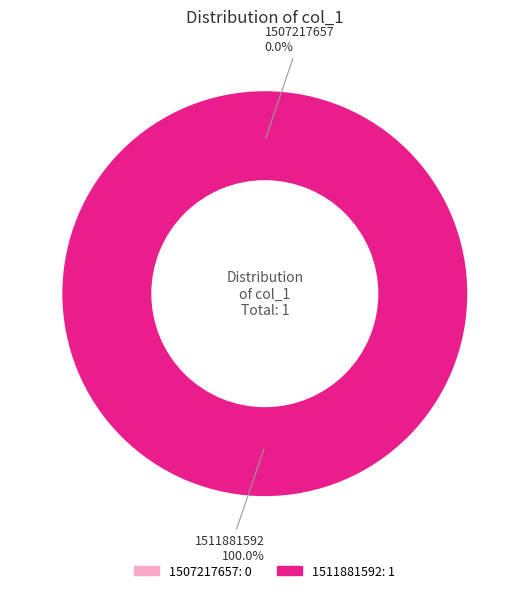

The 1511881592 slice represents 99% of the pie. True or false?

False